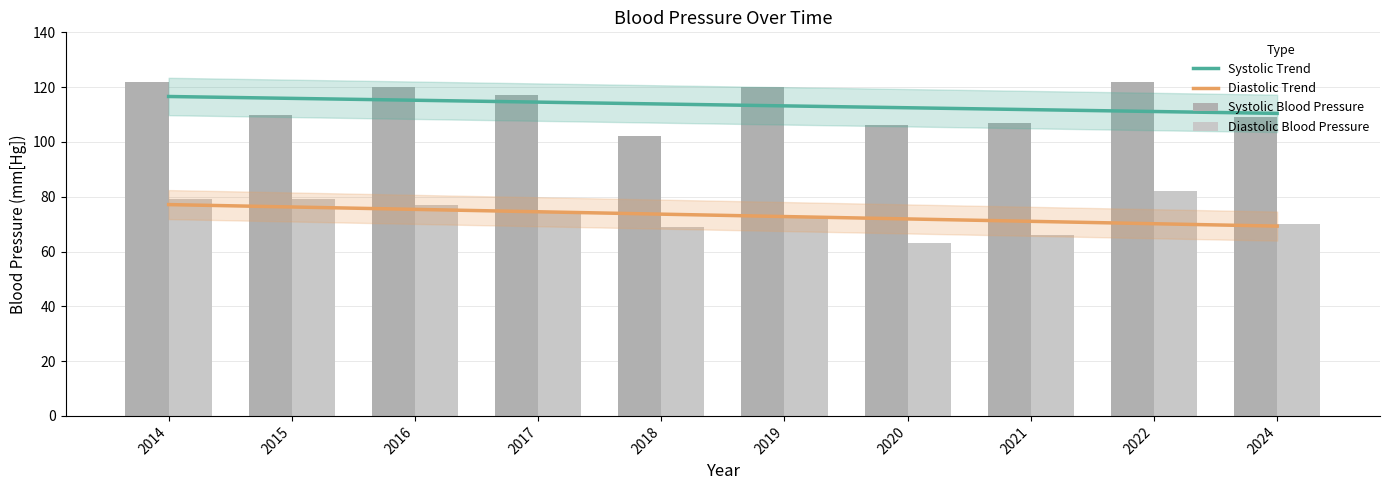

Does the chart contain stacked bars?

No